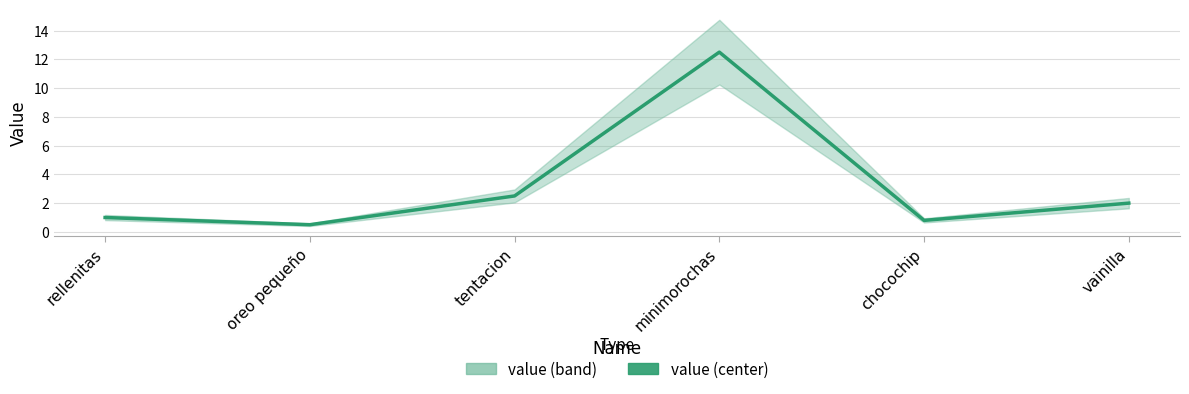

What position from the right is tentacion?

4